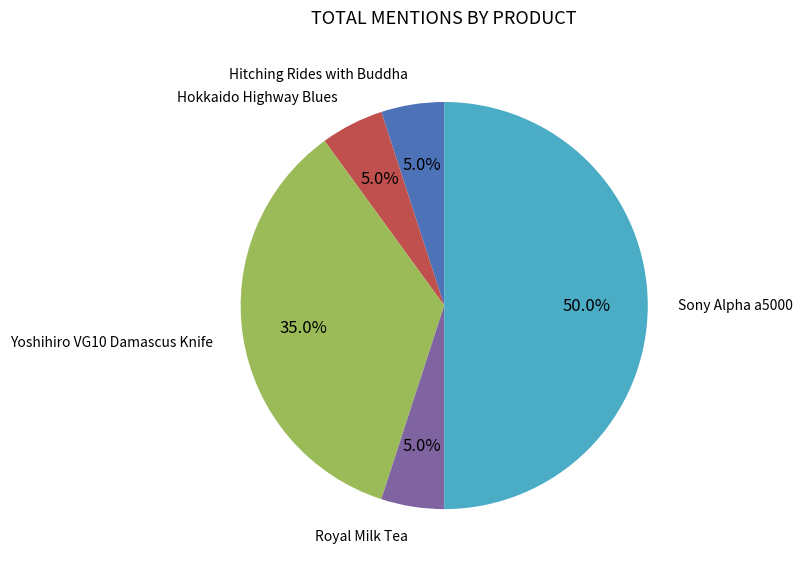

To the nearest percent, what is the average slice percentage?

20%